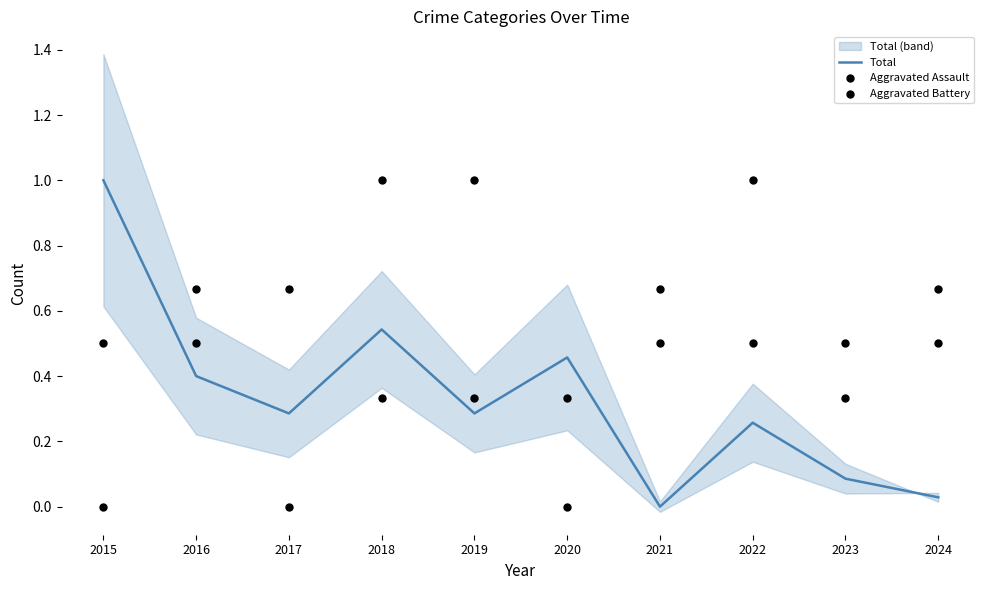

Which series has the largest Y range (max minus min)?

Total